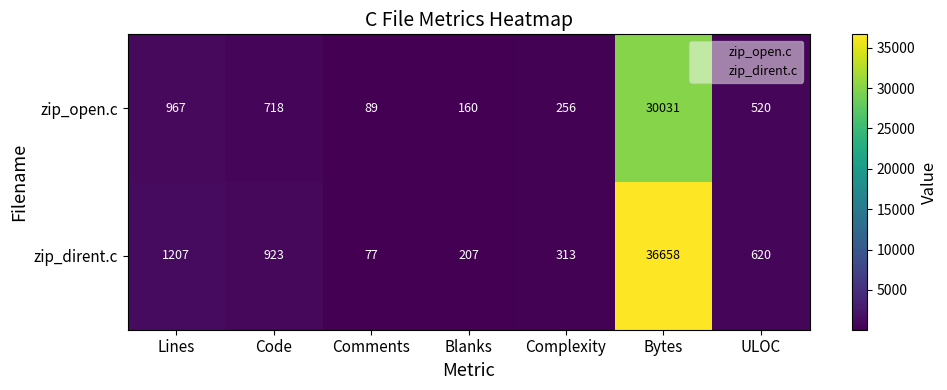

At which category is the sum across all series the highest?

Bytes